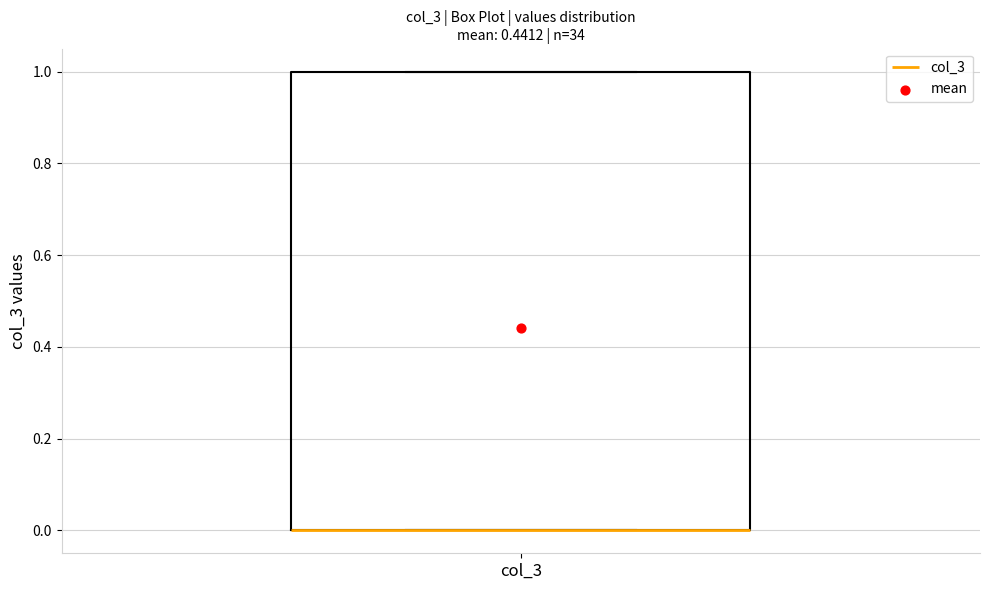

Where is the lower edge of the box for col_3 on the y-axis? The values are not printed on the chart, so give them approximately, as read against the axis.

0